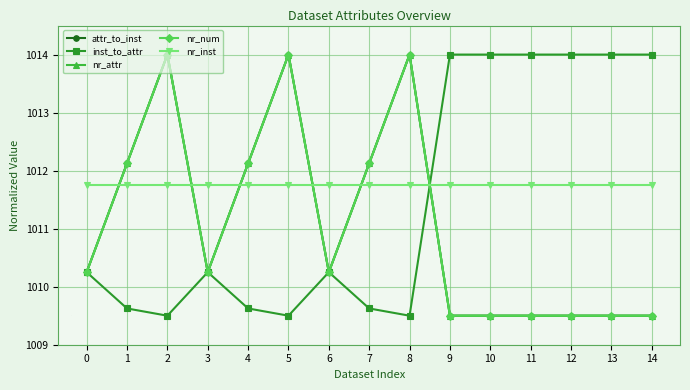

Does the chart have visible grid lines?

Yes